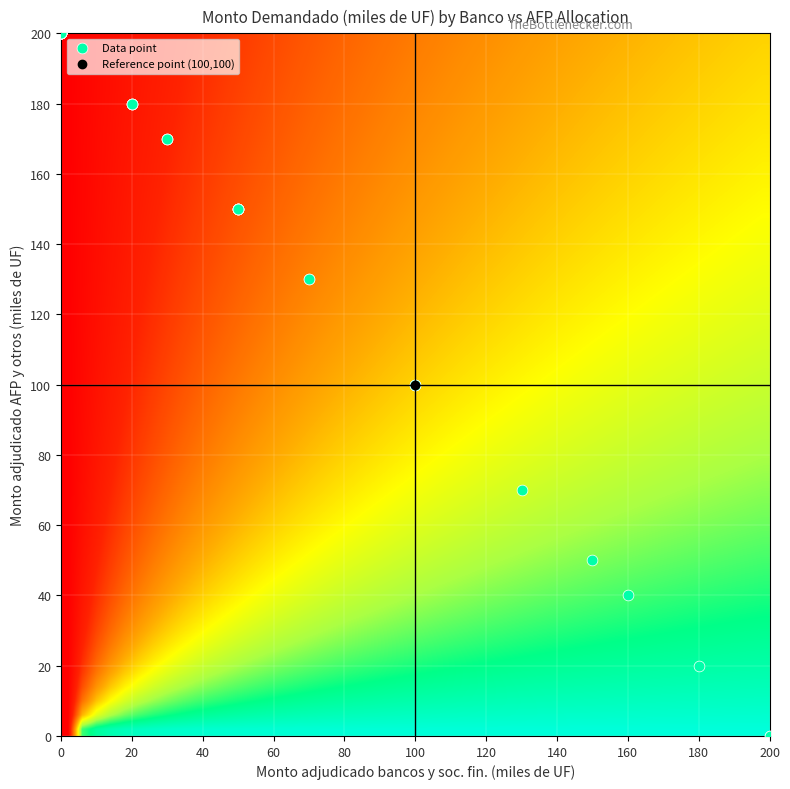

True or false: bancos_27 has a value of 200 at afp.

True